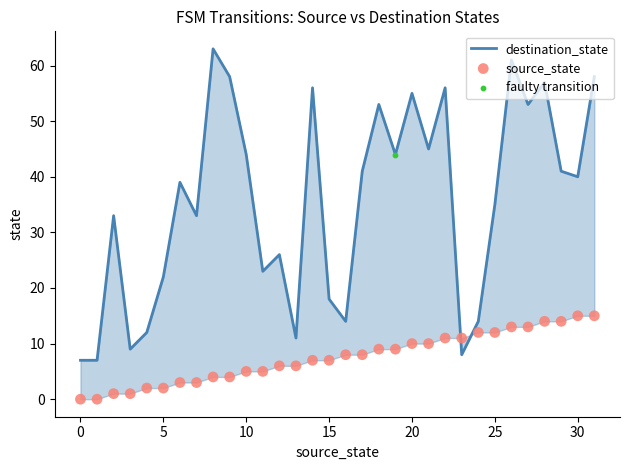

Which series contains the highest Y value?

destination_state